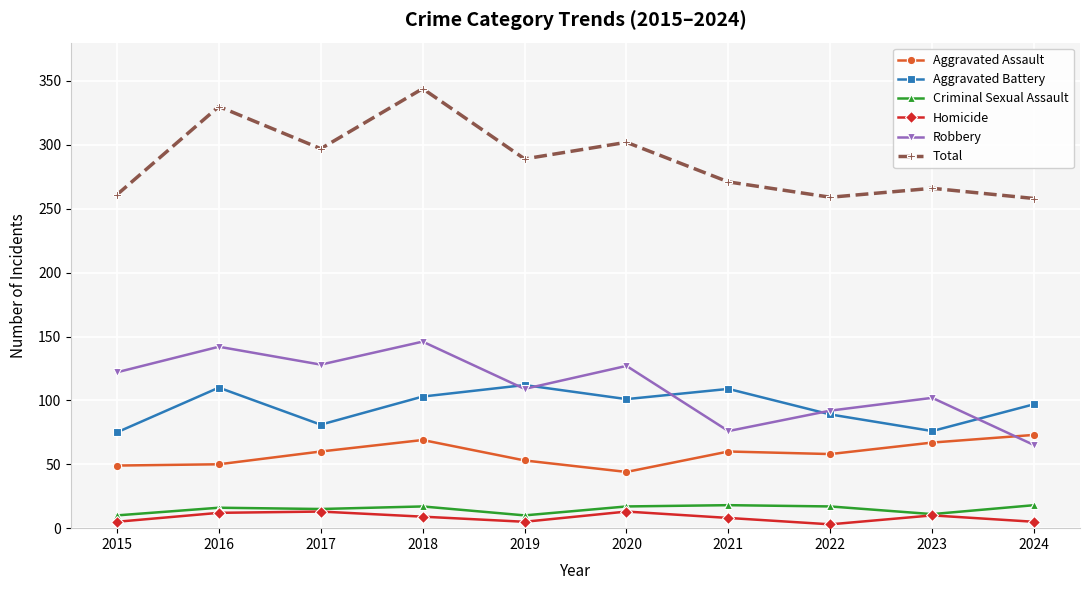

Is it true that Robbery equals 112 at 2024?

False